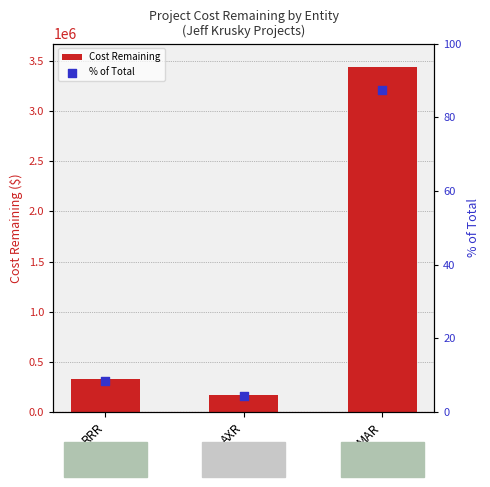

Is the value of Cost Remaining at MAR greater than the value of % of Total at MAR?

Yes